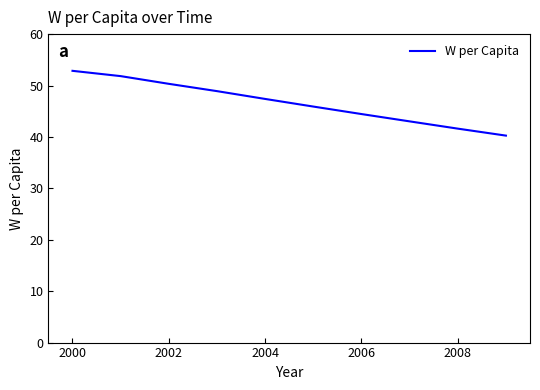

What is the minimum value shown in the chart?

40.3